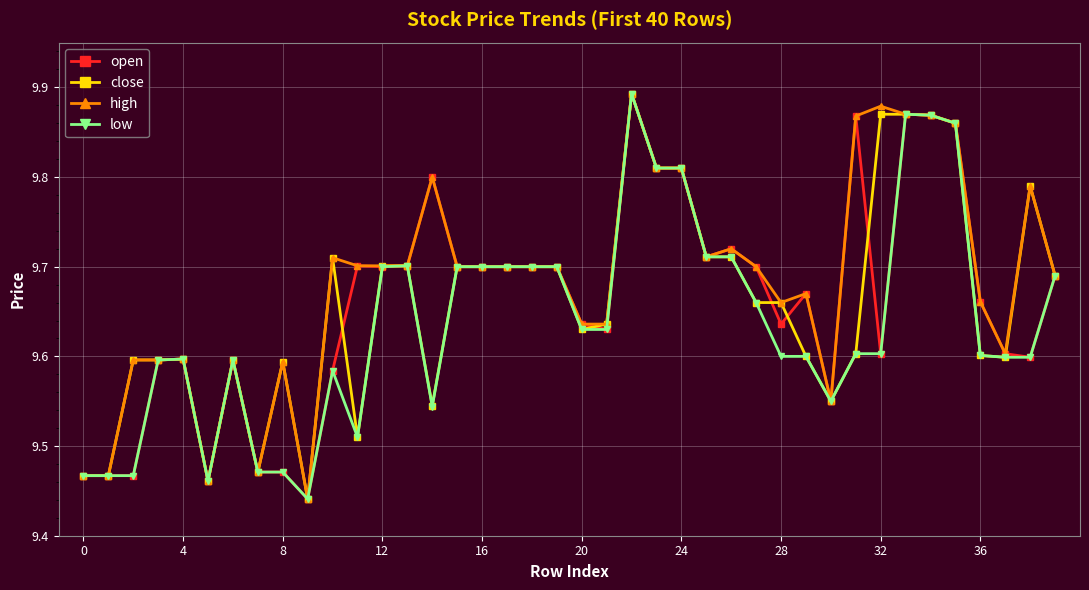

How many open values are between 9 and 10?

40